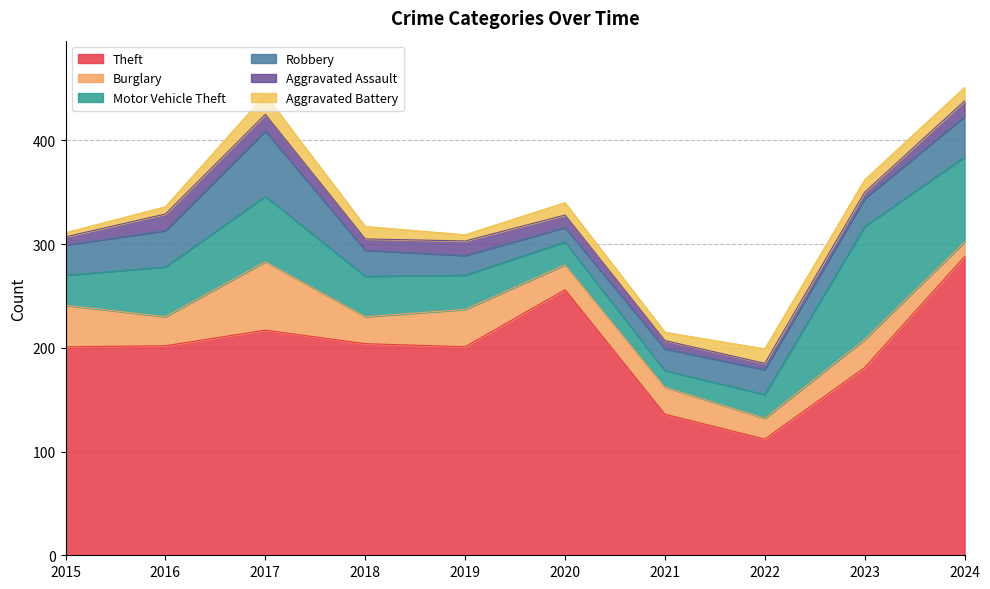

True or false: Theft and Motor Vehicle Theft cross at least once.

False